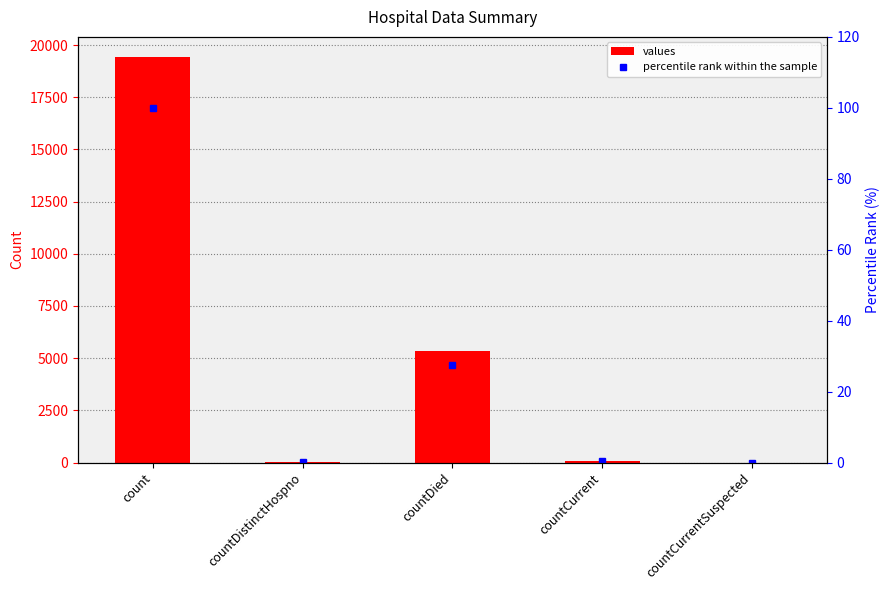

At count, list the series in order from largest to smallest.

values, percentile rank within the sample